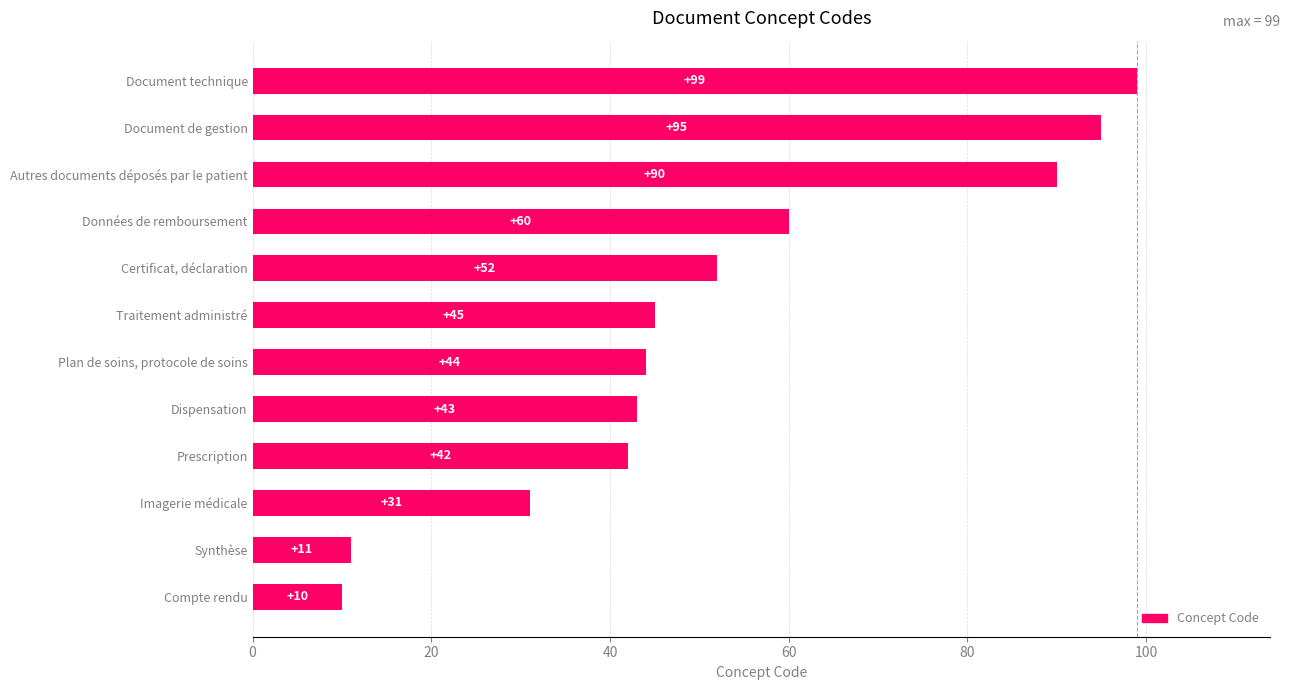

Which label corresponds to the largest value in the chart?

Document technique